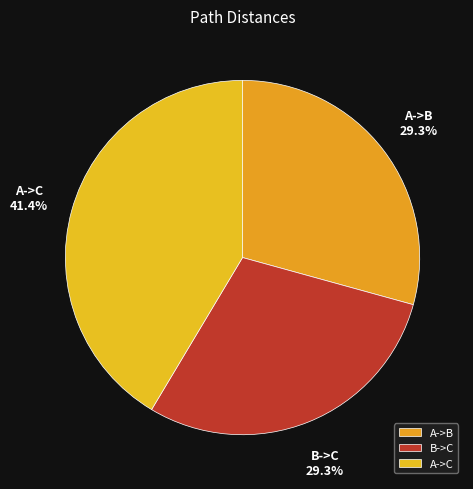

Is A->C the majority of the pie?

No